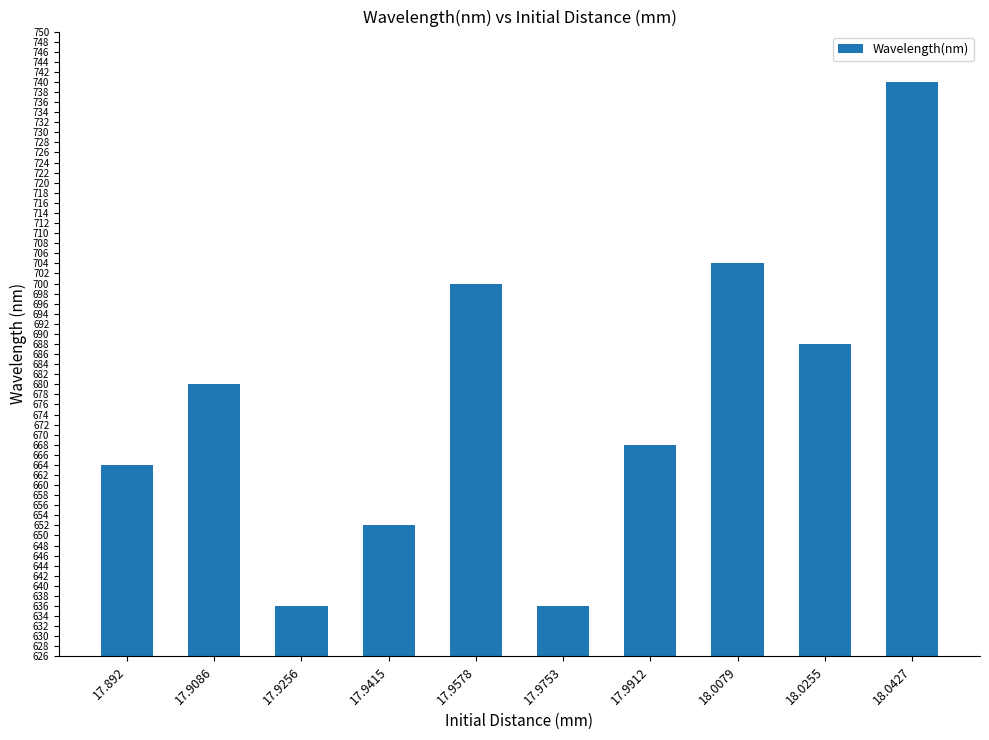

Approximately how many times larger is the value at 17.9086 compared to 18.0255?

1.0